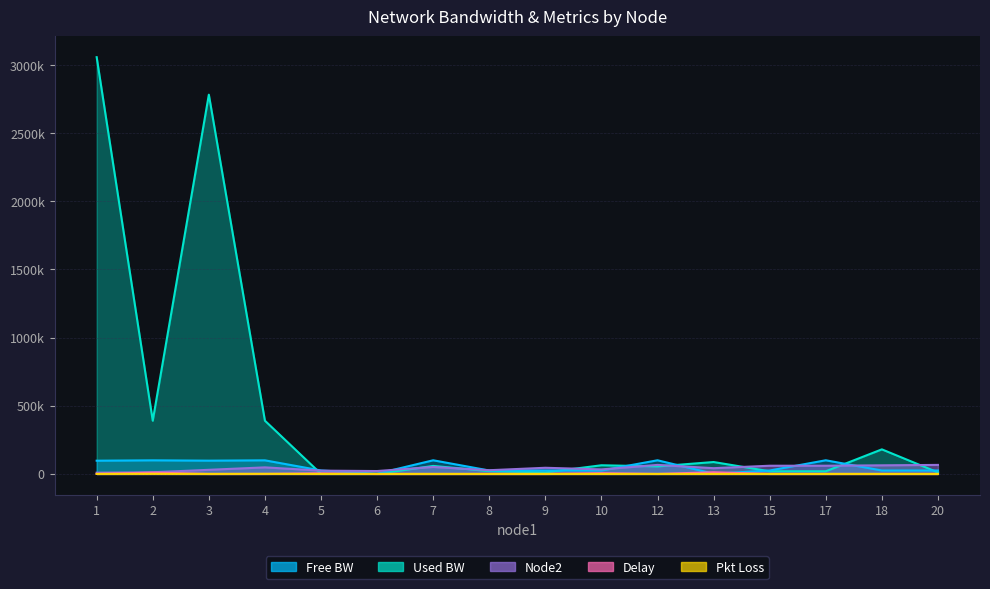

Is it true that free_bw equals 129109.6 at 1?

False